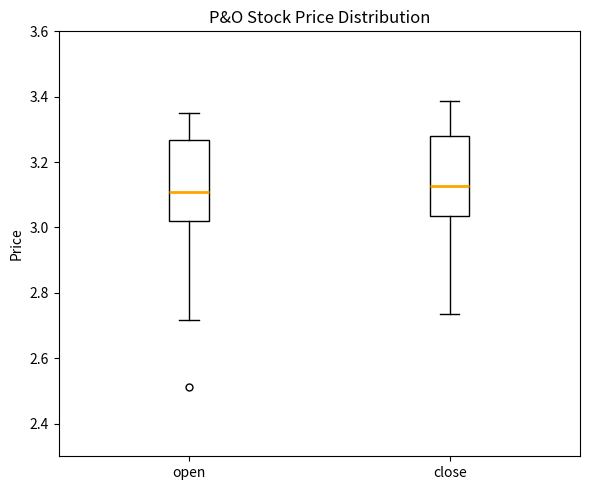

Where is the upper edge of the box for close on the y-axis? The values are not printed on the chart, so give them approximately, as read against the axis.

3.28